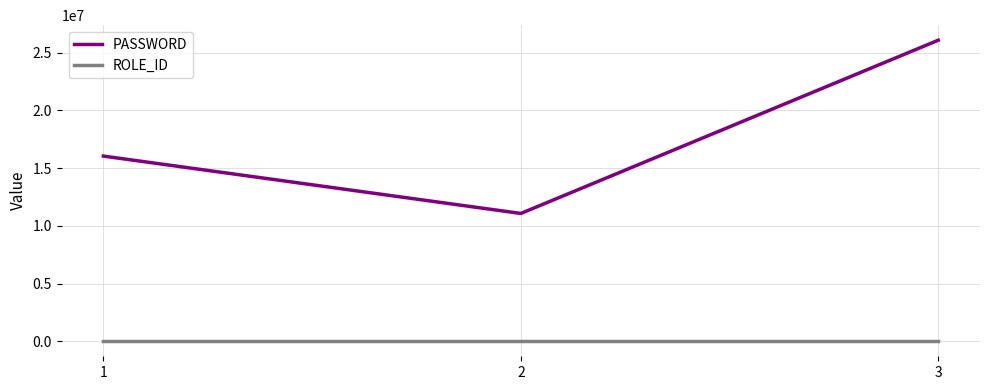

What is the maximum value shown in the chart?

26082010